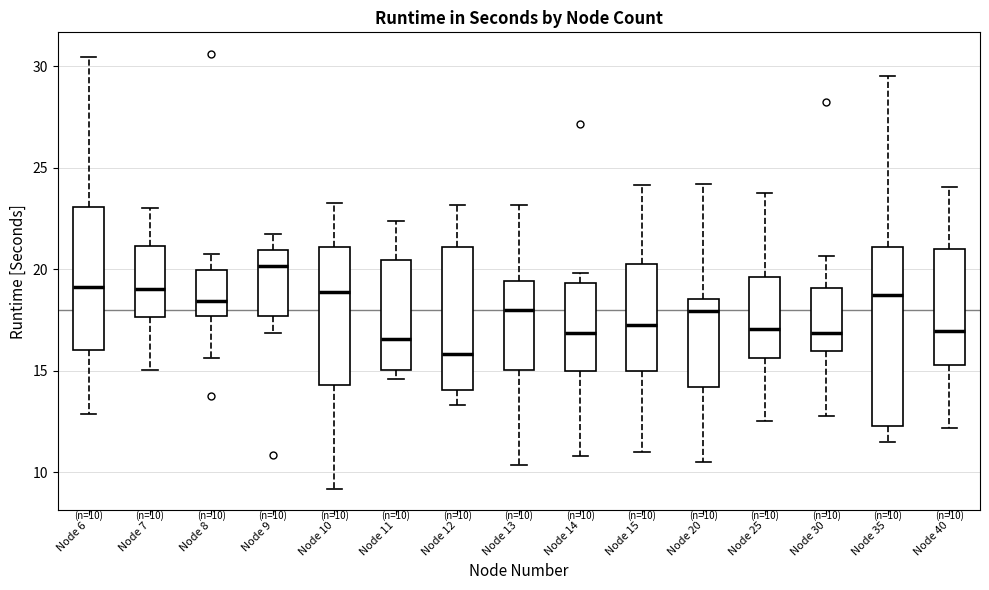

Which box has the highest median line?

Node 9